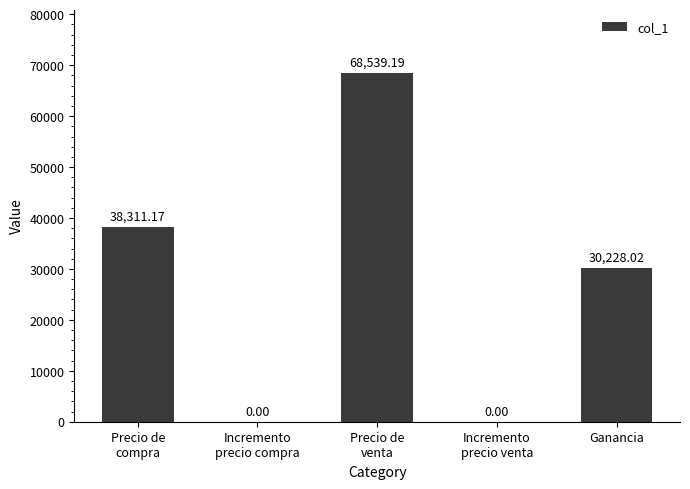

What is the sum of all values?

137078.4